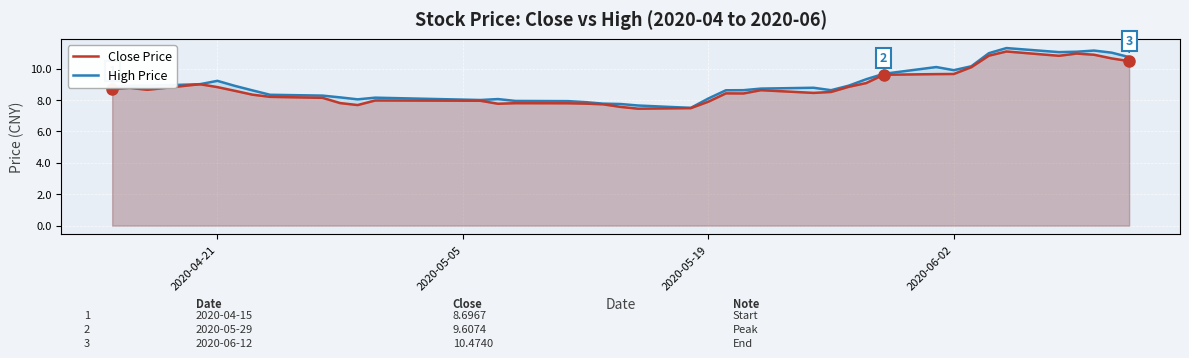

True or false: Close Price and High Price intersect in this chart.

False